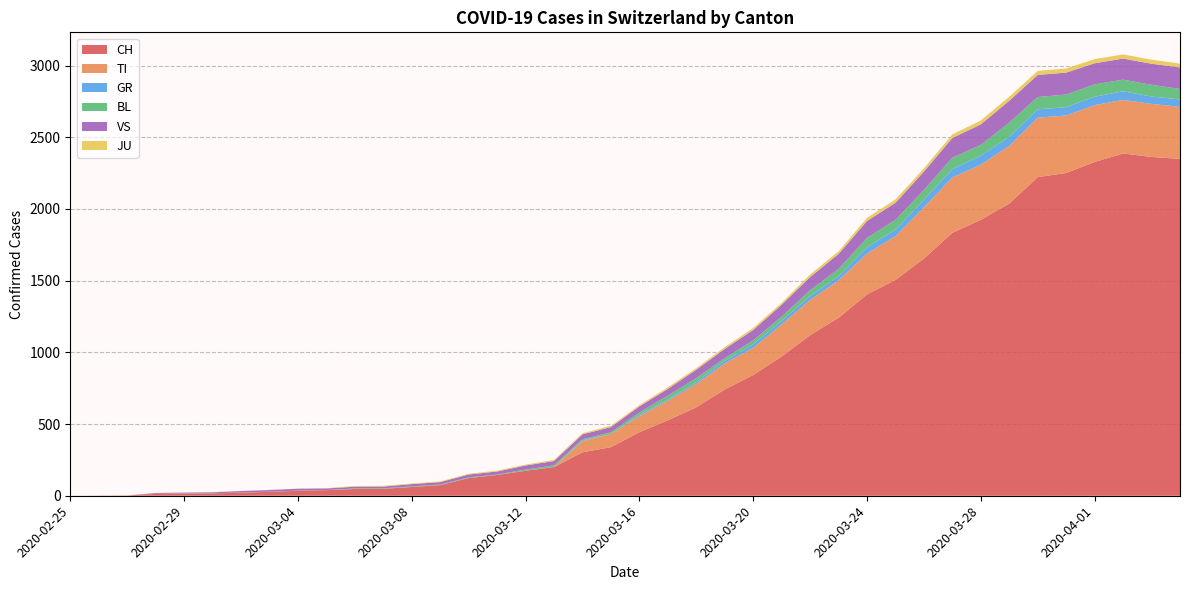

Reading left to right, what are all the values shown in this chart?

CH: 2020-02-25=0	2020-02-26=1	2020-02-27=2	2020-02-28=13	2020-02-29=15	2020-03-01=16	2020-03-02=22	2020-03-03=27	2020-03-04=35	2020-03-05=39	2020-03-06=47	2020-03-07=48	2020-03-08=61	2020-03-09=74	2020-03-10=123	2020-03-11=145	2020-03-12=174	2020-03-13=200	2020-03-14=303	2020-03-15=339	2020-03-16=443	2020-03-17=526	2020-03-18=617	2020-03-19=741	2020-03-20=842	2020-03-21=971	2020-03-22=1120	2020-03-23=1241	2020-03-24=1404	2020-03-25=1505	2020-03-26=1654	2020-03-27=1834	2020-03-28=1924	2020-03-29=2038	2020-03-30=2222	2020-03-31=2251	2020-04-01=2328	2020-04-02=2387	2020-04-03=2363	2020-04-04=2349
TI: 2020-02-25=0	2020-02-26=0	2020-02-27=0	2020-02-28=0	2020-02-29=0	2020-03-01=0	2020-03-02=0	2020-03-03=0	2020-03-04=0	2020-03-05=0	2020-03-06=0	2020-03-07=0	2020-03-08=0	2020-03-09=0	2020-03-10=0	2020-03-11=0	2020-03-12=0	2020-03-13=0	2020-03-14=77	2020-03-15=92	2020-03-16=112	2020-03-17=137	2020-03-18=163	2020-03-19=182	2020-03-20=190	2020-03-21=224	2020-03-22=246	2020-03-23=261	2020-03-24=285	2020-03-25=306	2020-03-26=358	2020-03-27=386	2020-03-28=385	2020-03-29=402	2020-03-30=415	2020-03-31=401	2020-04-01=396	2020-04-02=374	2020-04-03=370	2020-04-04=363
GR: 2020-02-25=0	2020-02-26=0	2020-02-27=0	2020-02-28=0	2020-02-29=0	2020-03-01=0	2020-03-02=0	2020-03-03=0	2020-03-04=0	2020-03-05=0	2020-03-06=0	2020-03-07=0	2020-03-08=0	2020-03-09=0	2020-03-10=0	2020-03-11=0	2020-03-12=0	2020-03-13=0	2020-03-14=6	2020-03-15=0	2020-03-16=9	2020-03-17=9	2020-03-18=13	2020-03-19=18	2020-03-20=24	2020-03-21=24	2020-03-22=27	2020-03-23=29	2020-03-24=43	2020-03-25=45	2020-03-26=52	2020-03-27=58	2020-03-28=63	2020-03-29=63	2020-03-30=58	2020-03-31=58	2020-04-01=59	2020-04-02=60	2020-04-03=51	2020-04-04=52
BL: 2020-02-25=0	2020-02-26=0	2020-02-27=0	2020-02-28=0	2020-02-29=1	2020-03-01=1	2020-03-02=1	2020-03-03=1	2020-03-04=1	2020-03-05=1	2020-03-06=4	2020-03-07=4	2020-03-08=4	2020-03-09=4	2020-03-10=5	2020-03-11=3	2020-03-12=9	2020-03-13=12	2020-03-14=8	2020-03-15=12	2020-03-16=17	2020-03-17=26	2020-03-18=27	2020-03-19=19	2020-03-20=27	2020-03-21=30	2020-03-22=40	2020-03-23=51	2020-03-24=66	2020-03-25=68	2020-03-26=68	2020-03-27=79	2020-03-28=75	2020-03-29=99	2020-03-30=86	2020-03-31=88	2020-04-01=86	2020-04-02=81	2020-04-03=82	2020-04-04=73
VS: 2020-02-25=0	2020-02-26=0	2020-02-27=0	2020-02-28=6	2020-02-29=6	2020-03-01=7	2020-03-02=10	2020-03-03=12	2020-03-04=13	2020-03-05=11	2020-03-06=12	2020-03-07=12	2020-03-08=16	2020-03-09=17	2020-03-10=20	2020-03-11=21	2020-03-12=28	2020-03-13=30	2020-03-14=34	2020-03-15=36	2020-03-16=42	2020-03-17=47	2020-03-18=59	2020-03-19=64	2020-03-20=73	2020-03-21=83	2020-03-22=92	2020-03-23=104	2020-03-24=118	2020-03-25=119	2020-03-26=129	2020-03-27=138	2020-03-28=143	2020-03-29=153	2020-03-30=154	2020-03-31=153	2020-04-01=147	2020-04-02=147	2020-04-03=147	2020-04-04=150
JU: 2020-02-25=0	2020-02-26=0	2020-02-27=1	2020-02-28=1	2020-02-29=1	2020-03-01=1	2020-03-02=1	2020-03-03=1	2020-03-04=1	2020-03-05=2	2020-03-06=5	2020-03-07=5	2020-03-08=5	2020-03-09=5	2020-03-10=5	2020-03-11=6	2020-03-12=6	2020-03-13=8	2020-03-14=8	2020-03-15=9	2020-03-16=9	2020-03-17=11	2020-03-18=11	2020-03-19=12	2020-03-20=14	2020-03-21=13	2020-03-22=18	2020-03-23=18	2020-03-24=22	2020-03-25=23	2020-03-26=22	2020-03-27=25	2020-03-28=27	2020-03-29=28	2020-03-30=28	2020-03-31=29	2020-04-01=29	2020-04-02=29	2020-04-03=28	2020-04-04=27